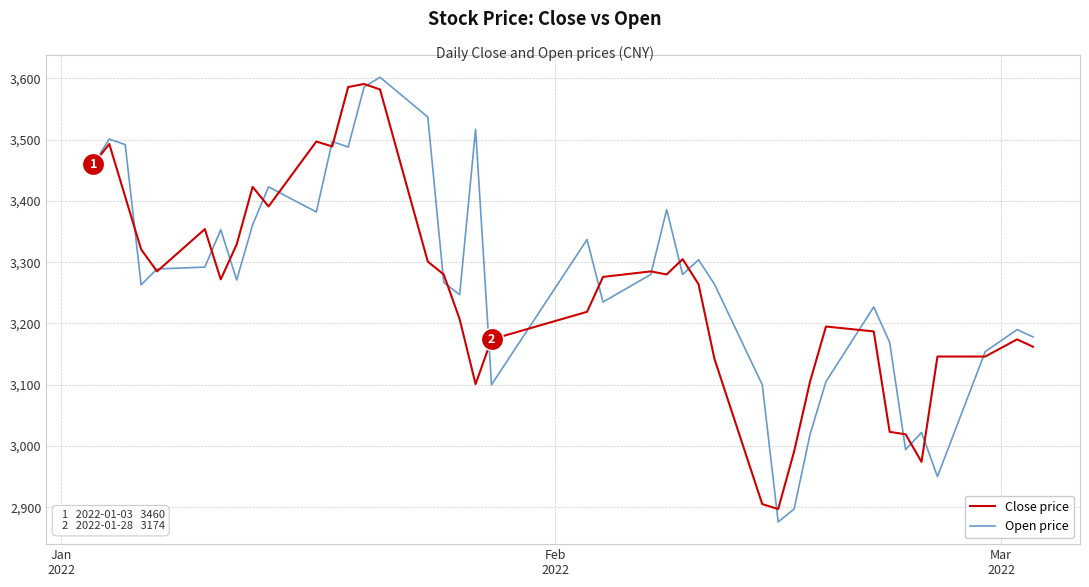

What is the smallest value displayed?

2876